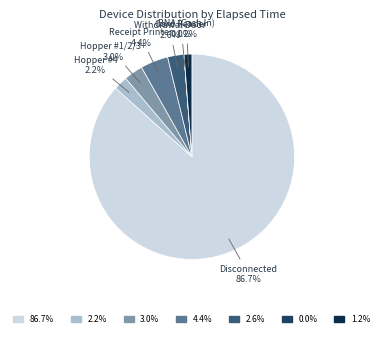

To the nearest percent, what is the difference between the largest and smallest slice percentages?

87%